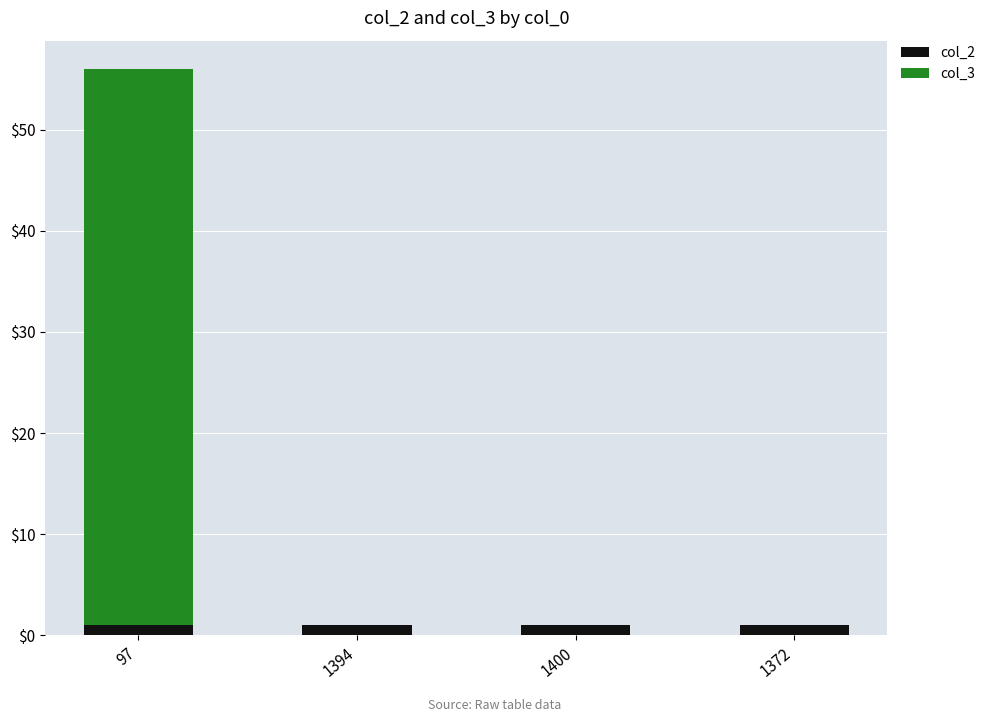

Are the bars horizontal?

No